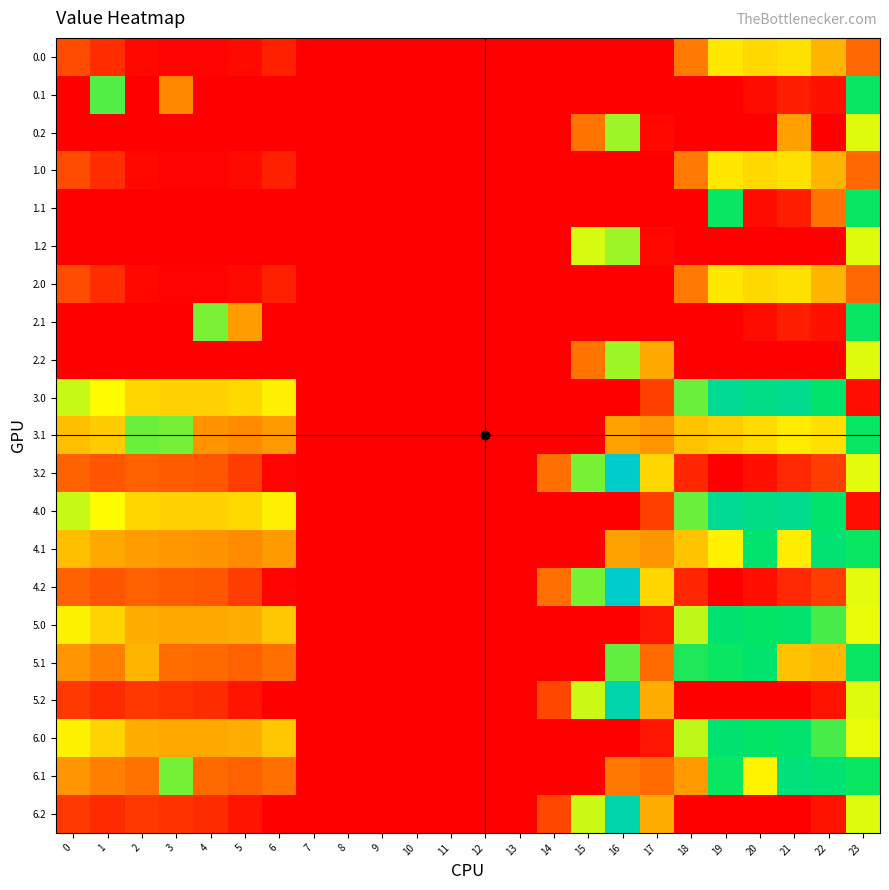

Count the number of categories in the chart.

24